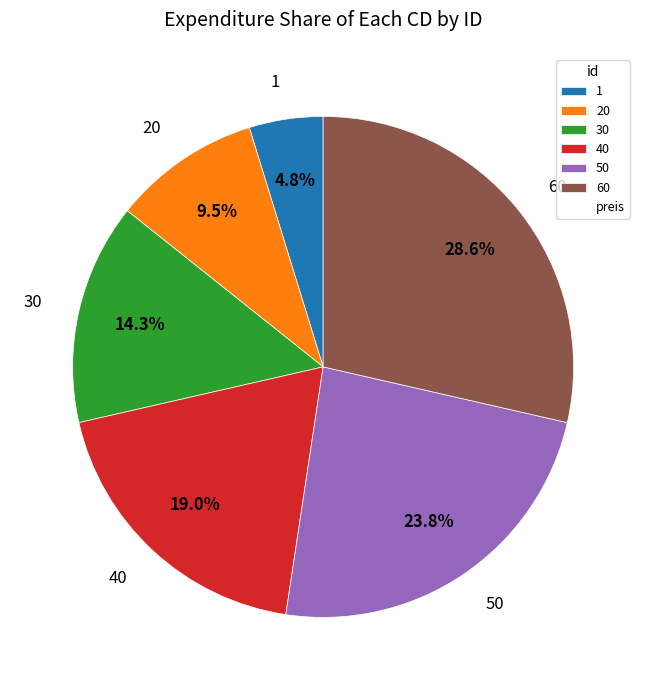

Combined, do 60 and 40 account for over 50%?

No